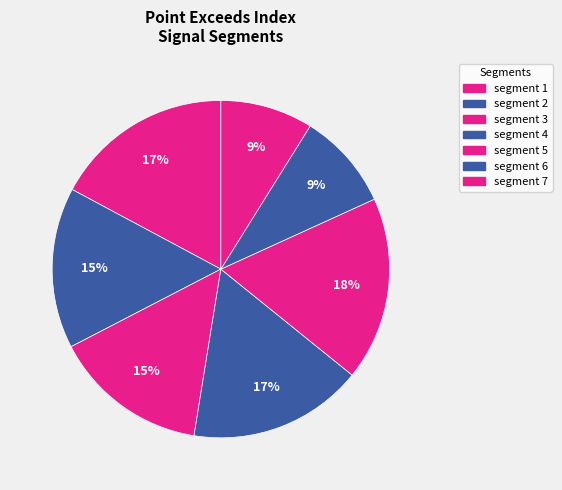

Count the number of slices in the pie.

7